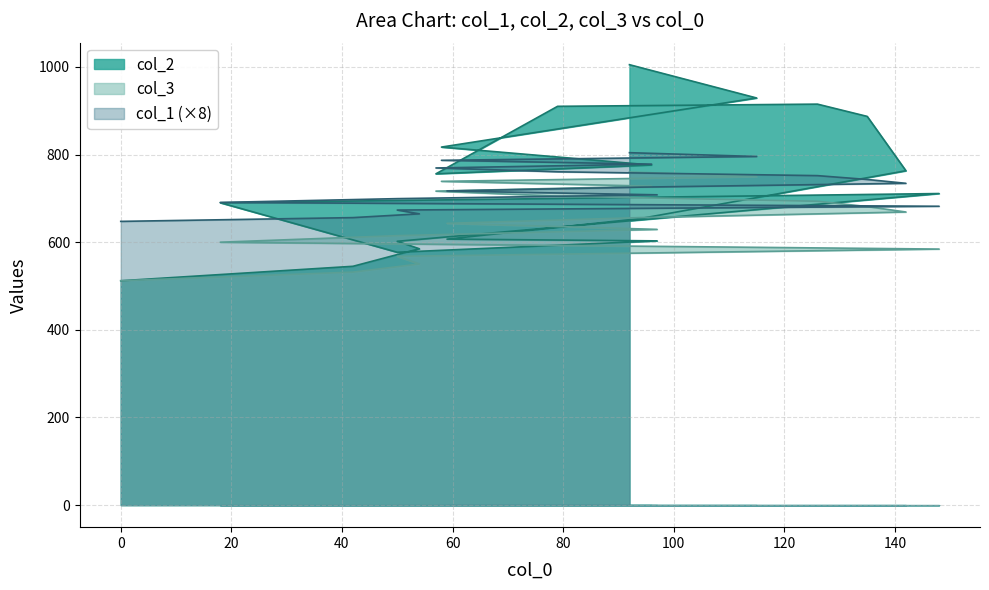

Which series has the largest total across all categories?

col_2